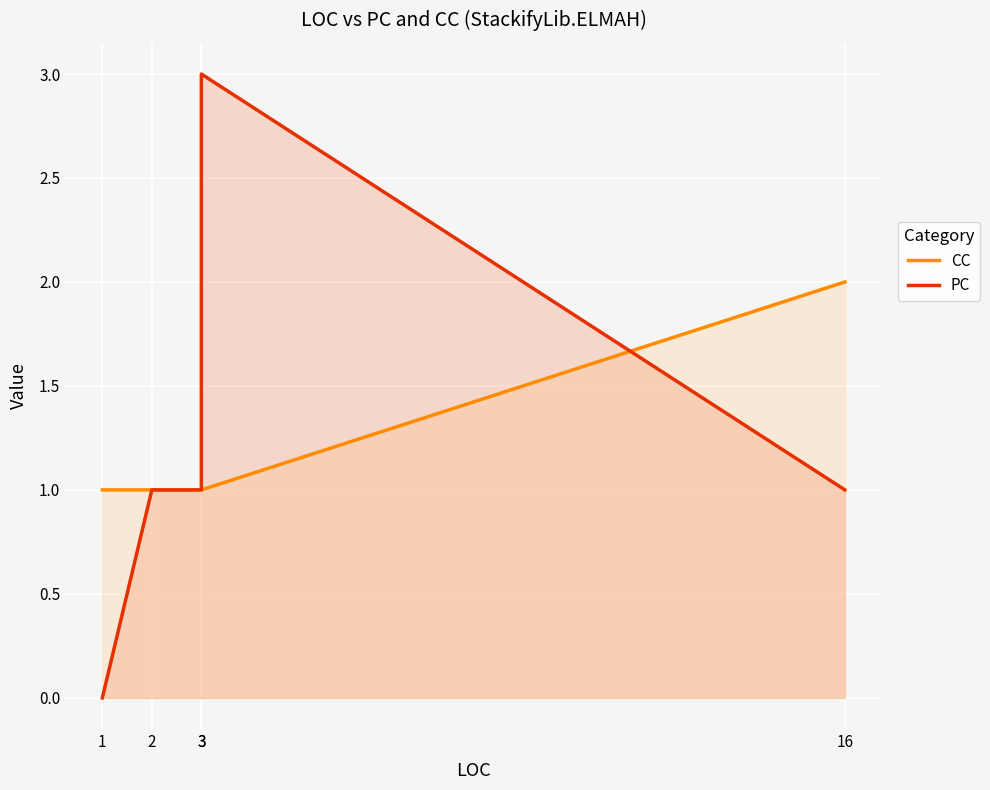

Reading left to right, list all the values displayed in this chart.

CC: 1=1	2=1	3=1	3=1	16=2
PC: 1=0	2=1	3=1	3=3	16=1